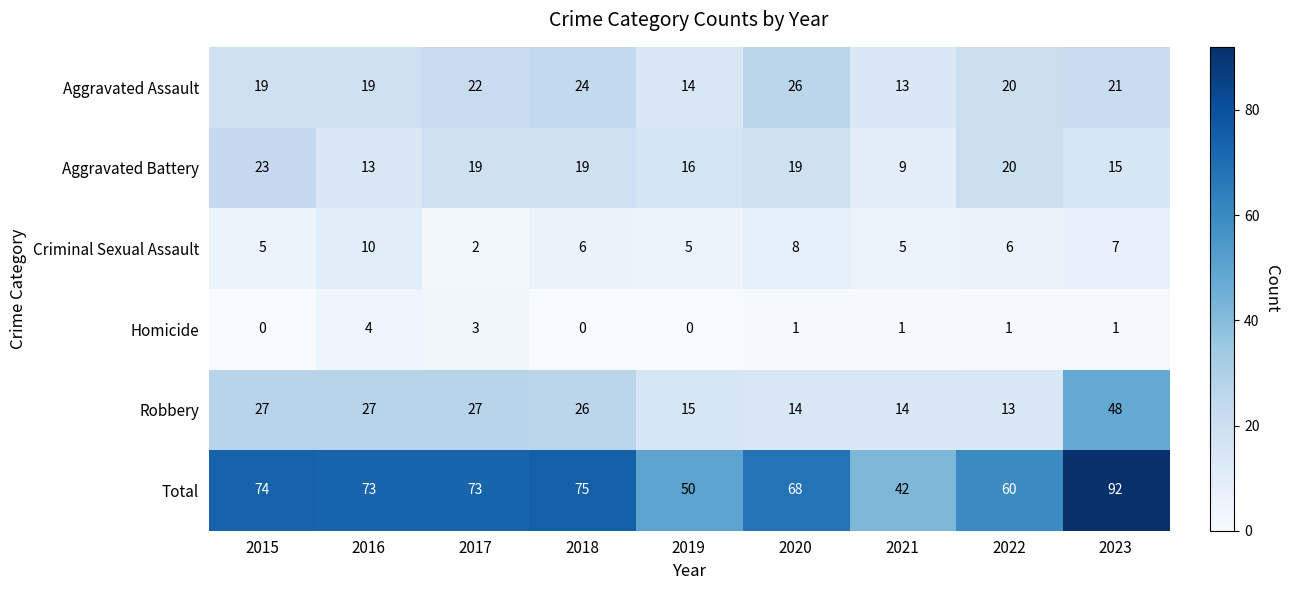

What is the difference between the maximum and minimum values in the Homicide series?

4